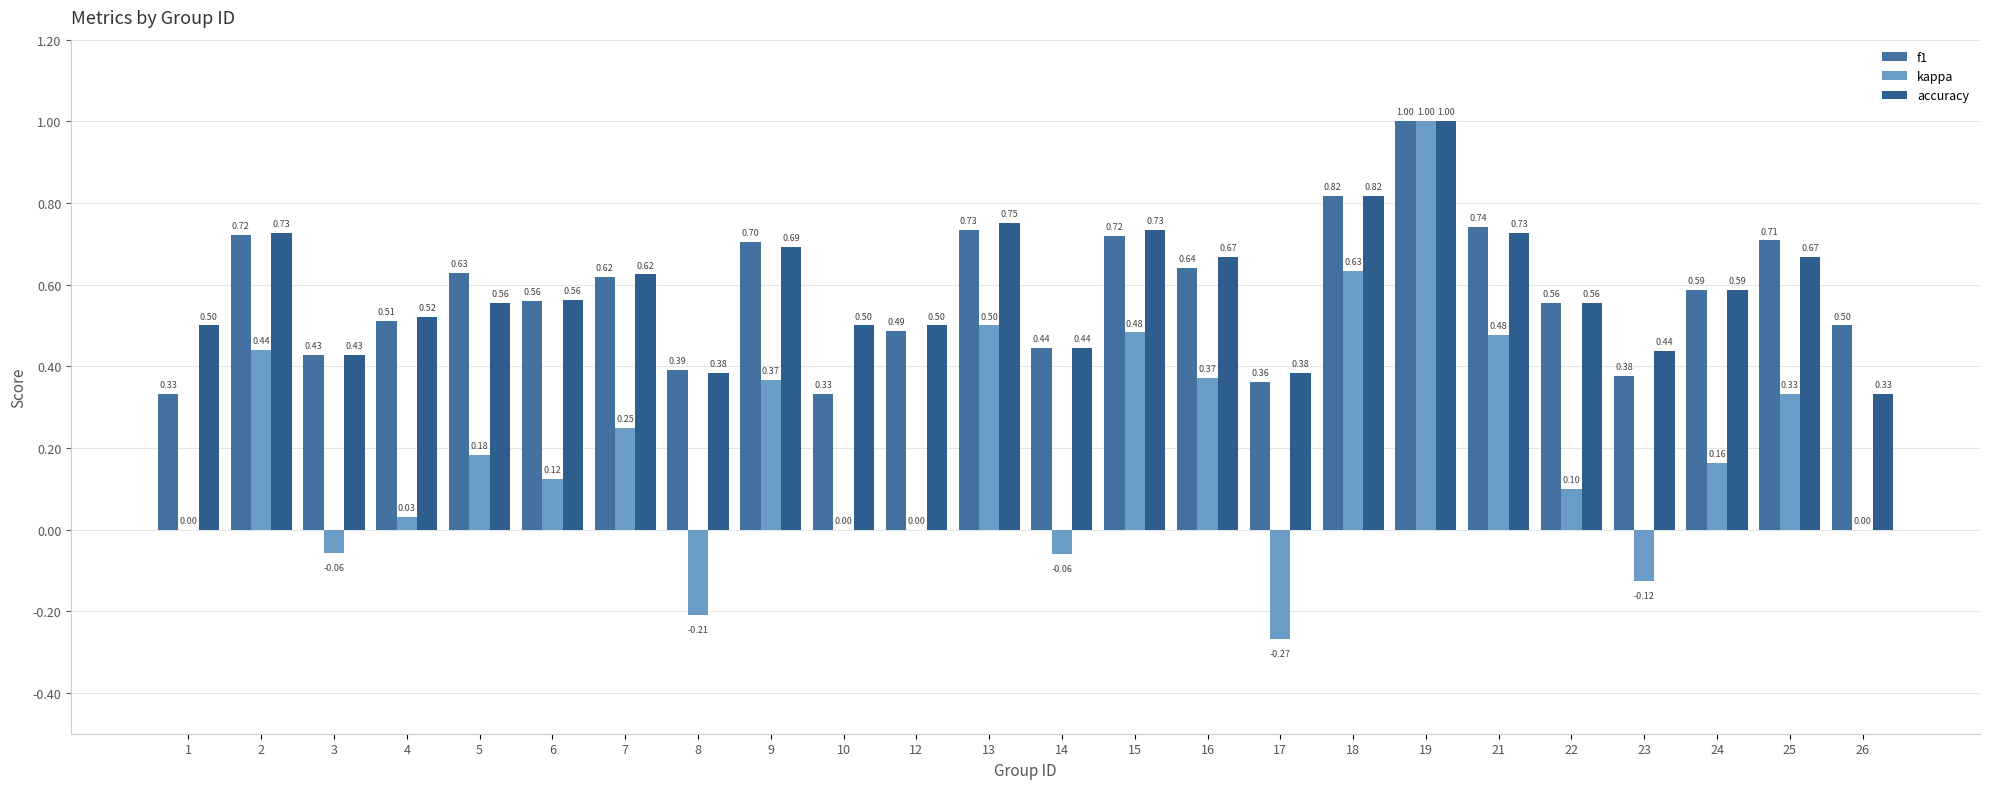

Which has a higher value, 13 or 17?

13